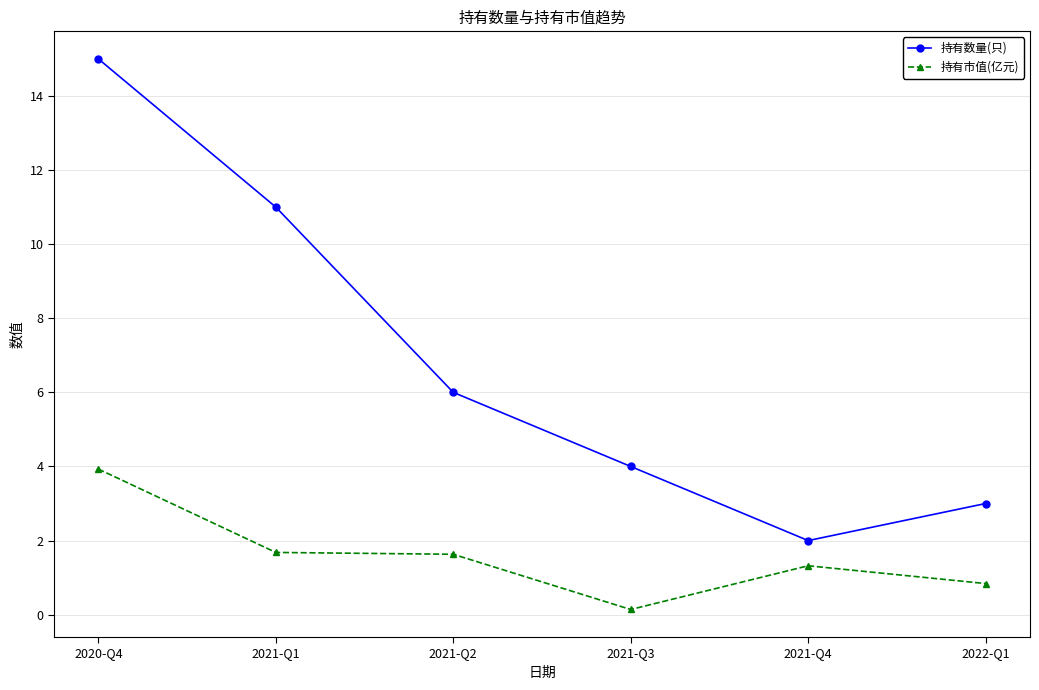

What is the spread (max minus min) of values at 2021-Q1?

9.3